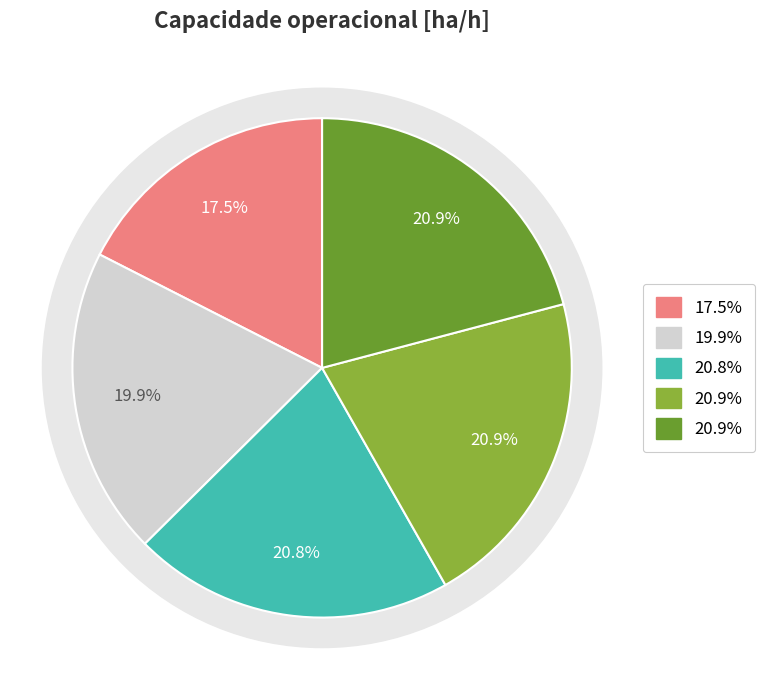

What percentage do 1 and 3 together represent?

40.8%